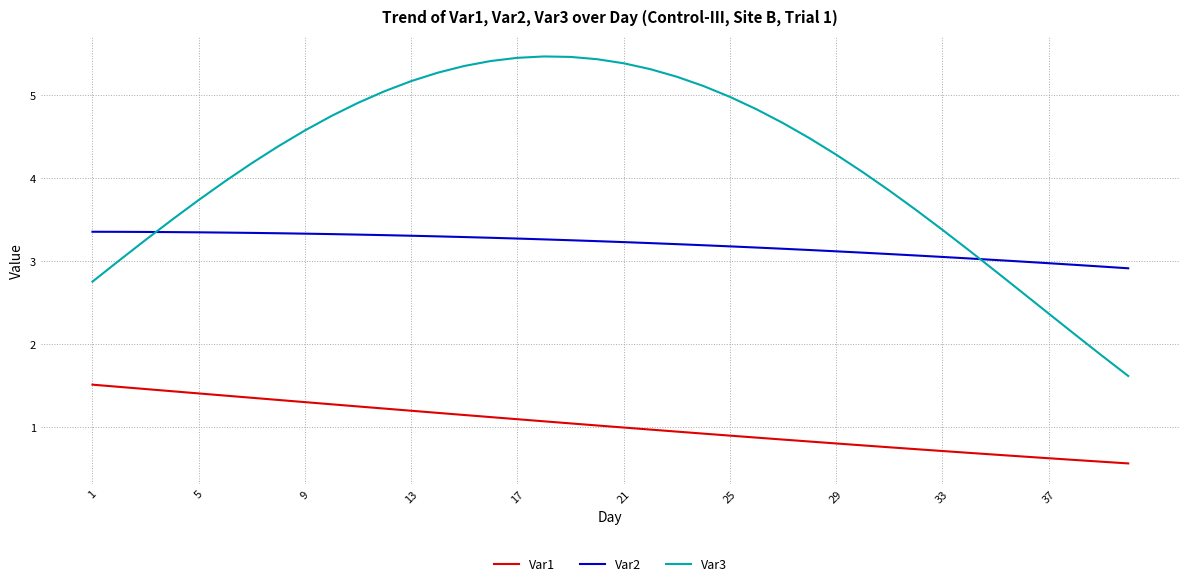

What is the maximum value shown in the chart?

5.5